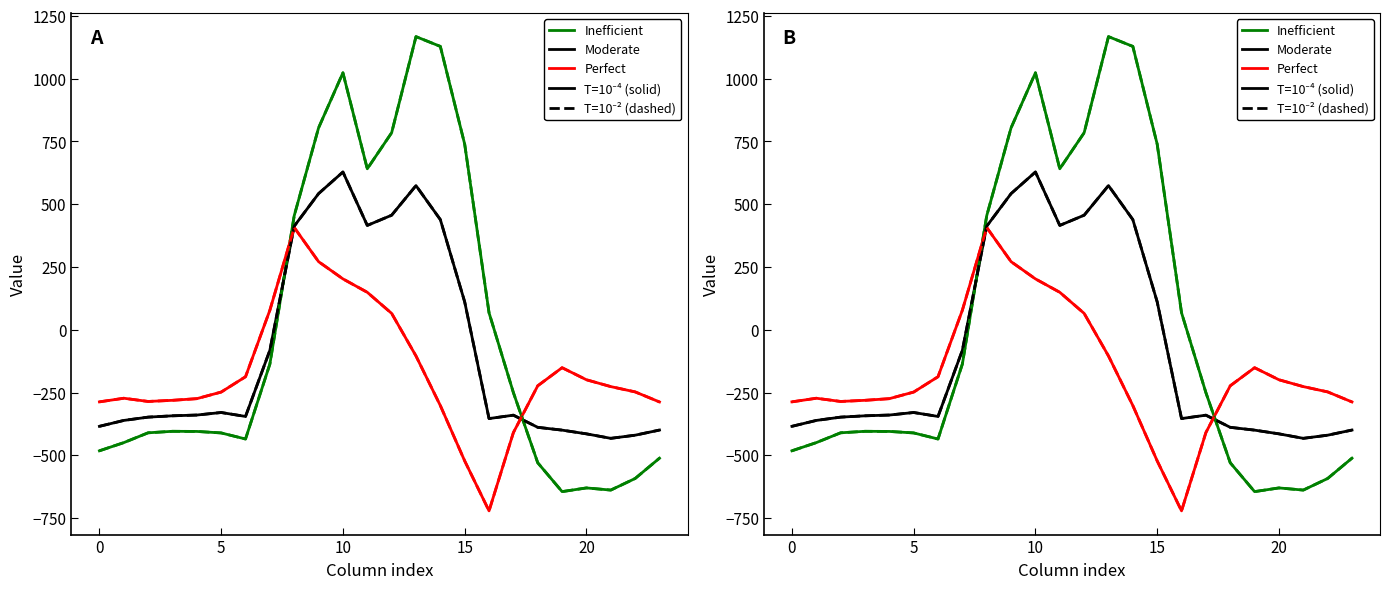

Which label corresponds to the smallest value in the chart?

16